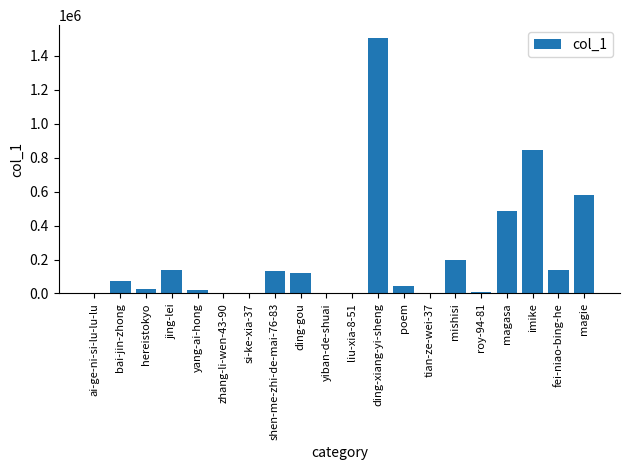

Is it true that the value at shen-me-zhi-de-mai-76-83 is 61223?

False